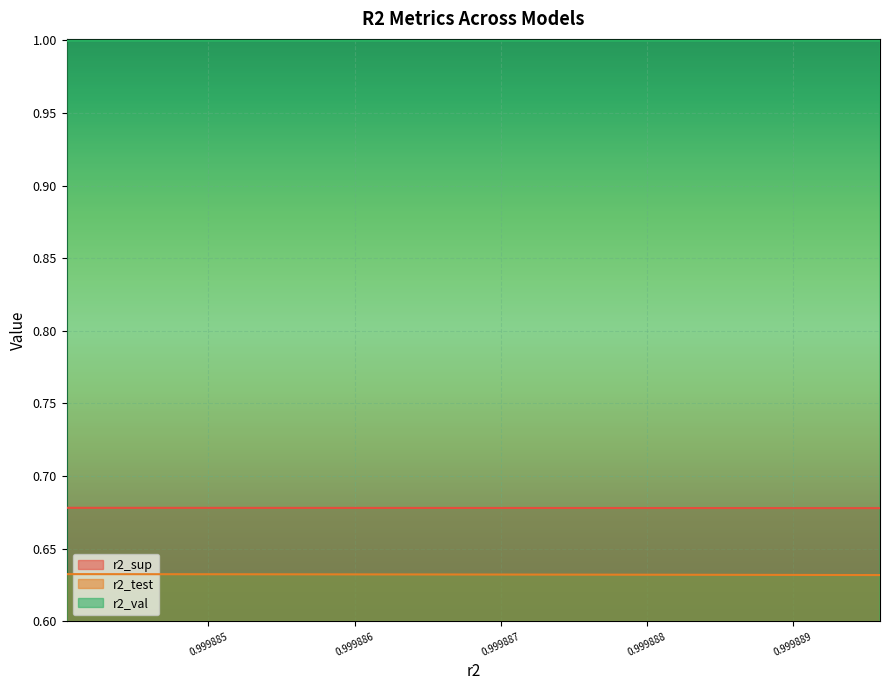

How many r2_test values are between 0 and 1?

10